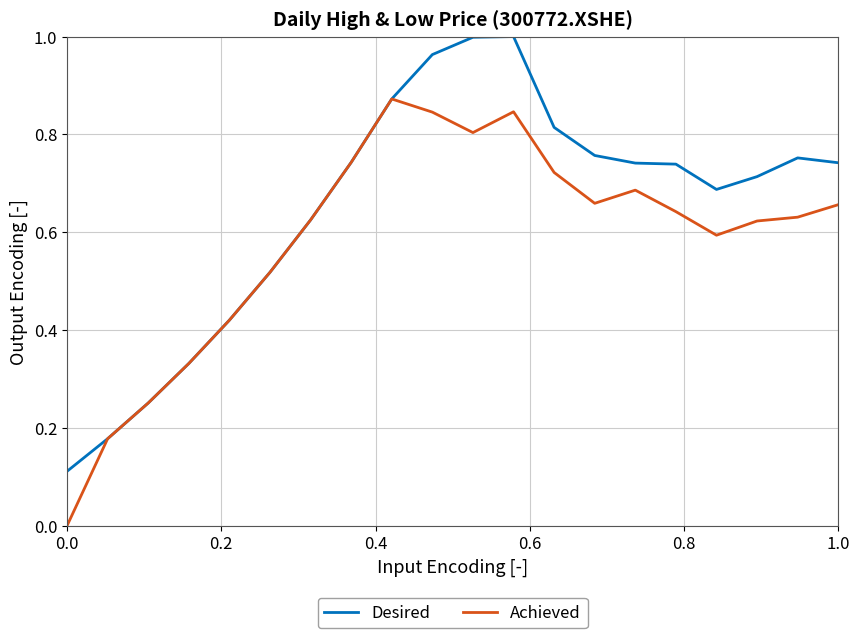

List the series in order of their overall mean, highest first.

Desired, Achieved